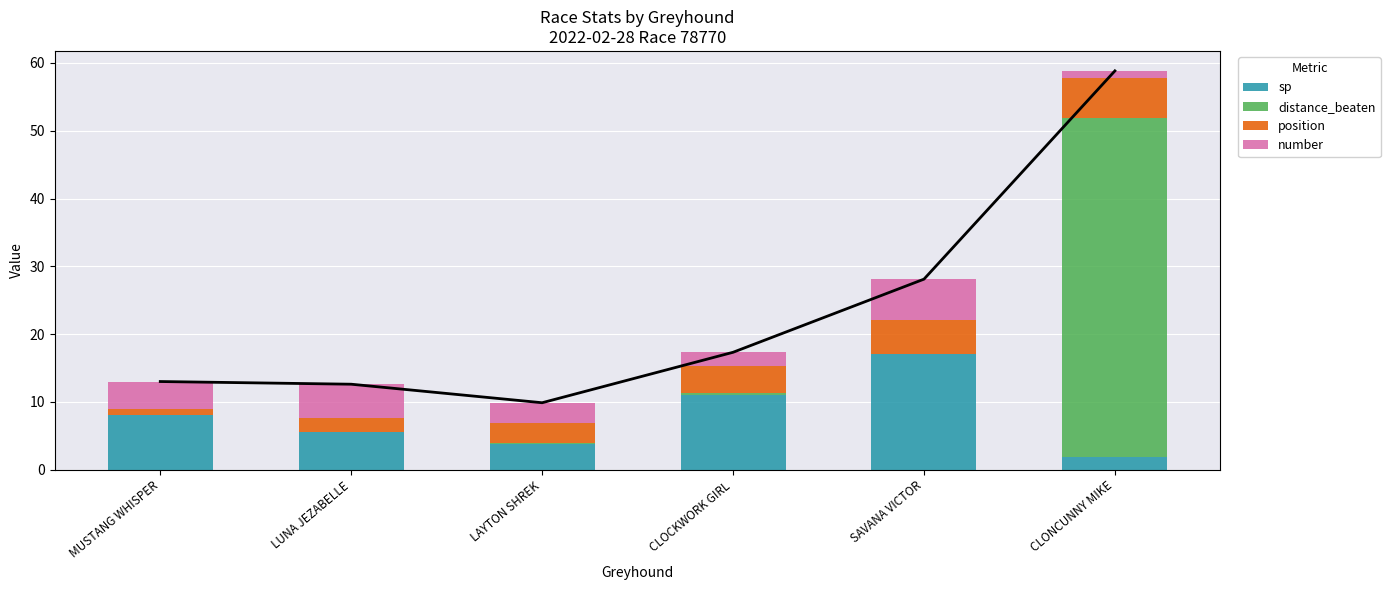

What is the difference between the maximum and minimum values in the number series?

5.0